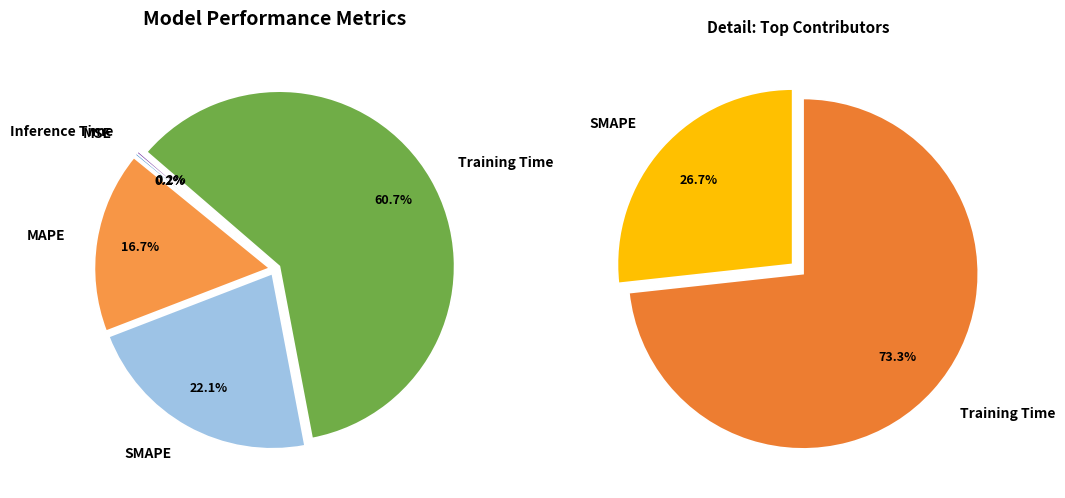

The SMAPE slice represents 9% of the pie. True or false?

False